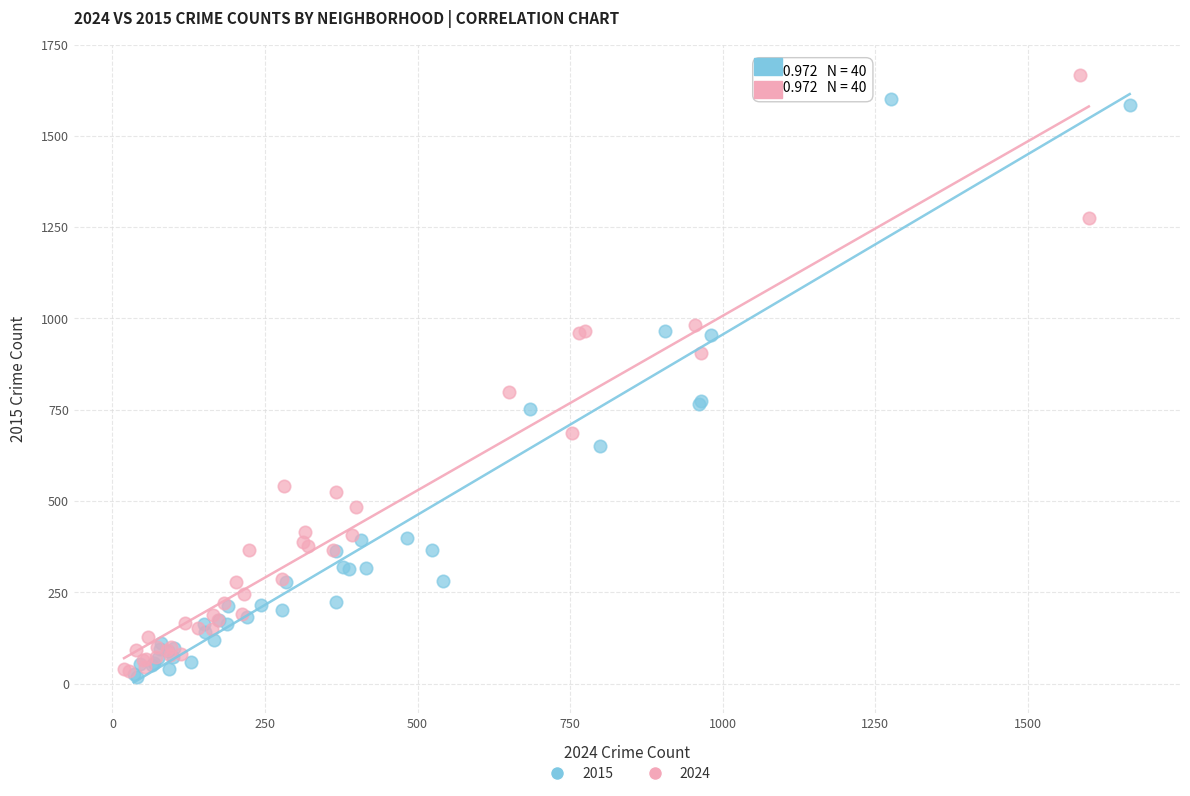

What are all the series names shown in the legend?

2015, 2024